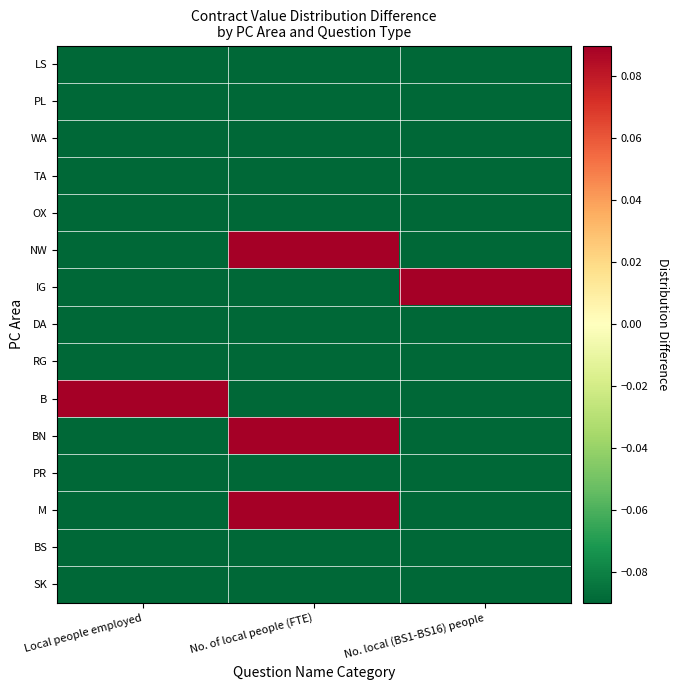

At which category is the sum across all series the highest?

Local people employed